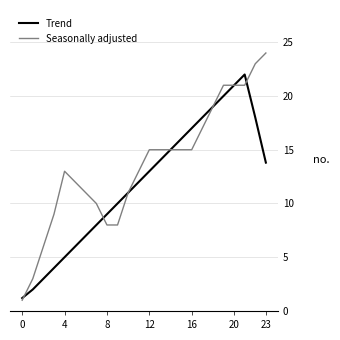

Which series has the largest total across all categories?

Seasonally adjusted